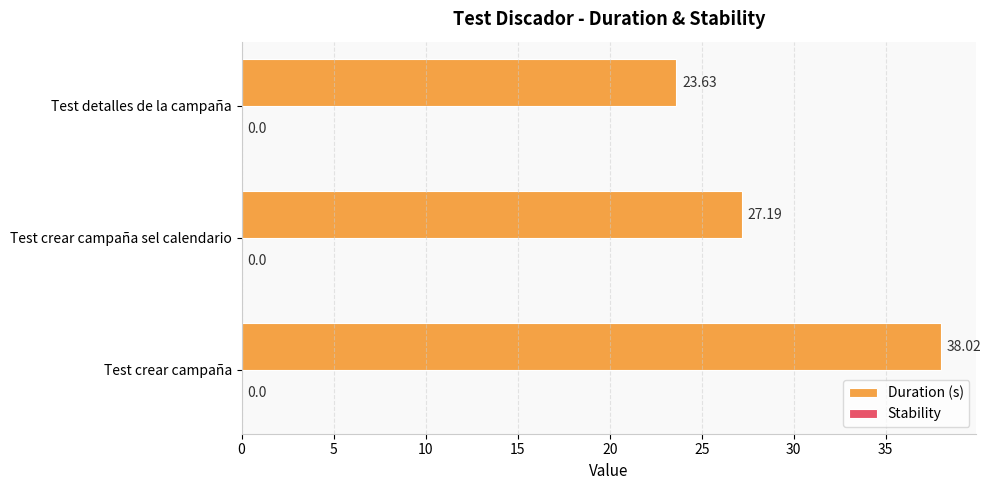

Between Test detalles de la campaña and Test crear campaña, which is larger?

Test crear campaña